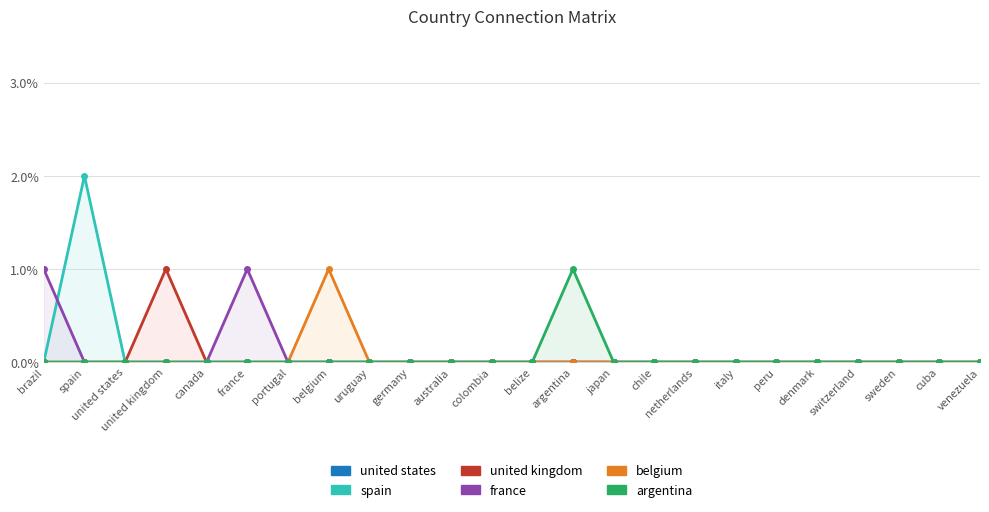

What is the total value across all series at united kingdom?

1